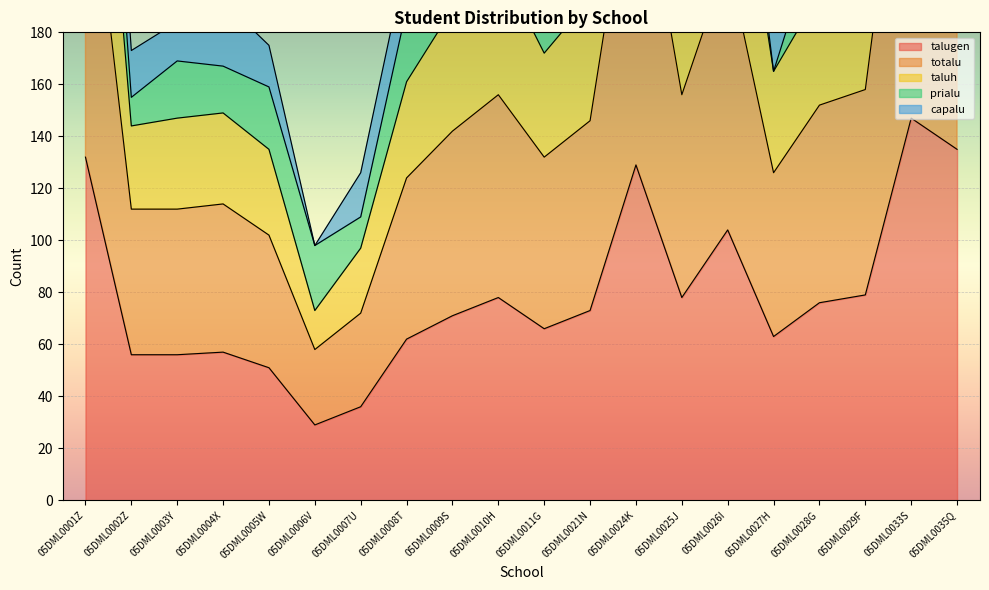

Between 05DML0029F and 05DML0035Q, which series saw the biggest shift?

taluh